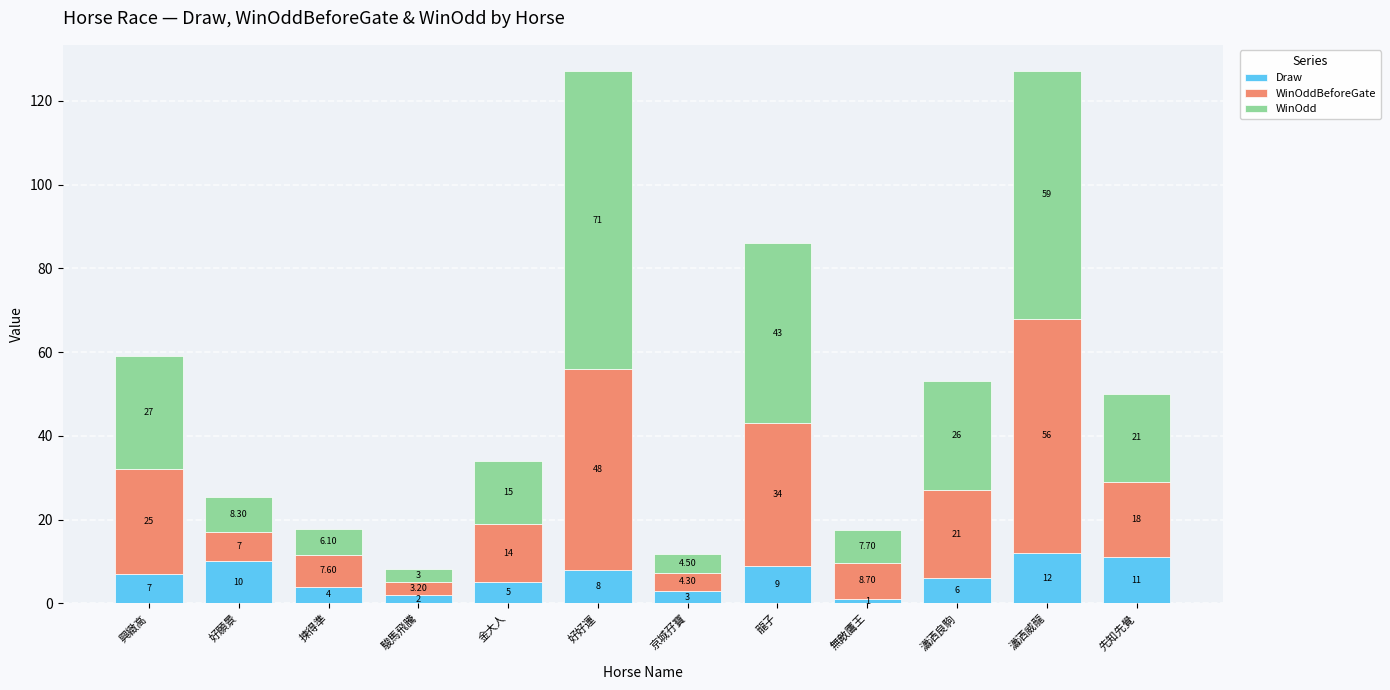

At which label is Draw closest to 6?

瀟洒良駒